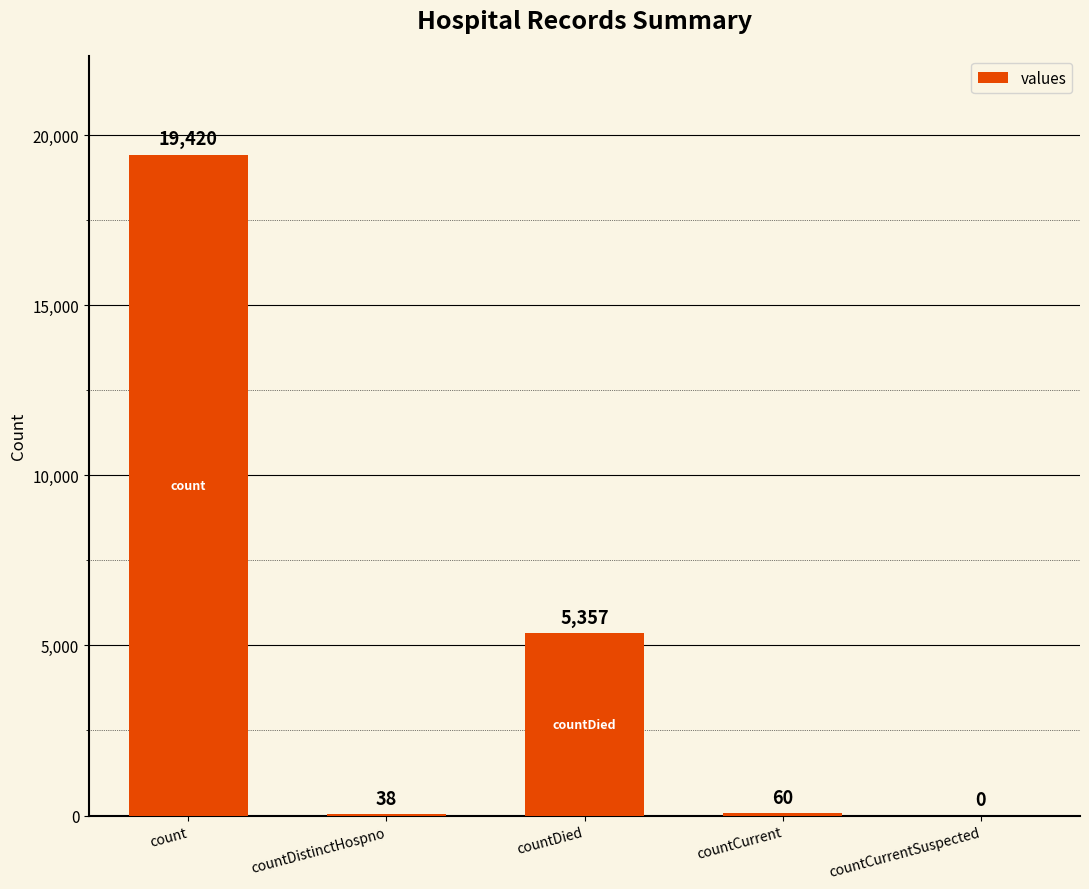

Reading left to right, list all the values displayed in this chart.

count=19420	countDistinctHospno=38	countDied=5357	countCurrent=60	countCurrentSuspected=0